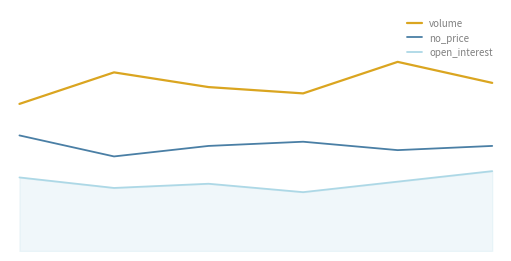

In no_price, how many points are lower than both neighbors (excluding endpoints)?

2